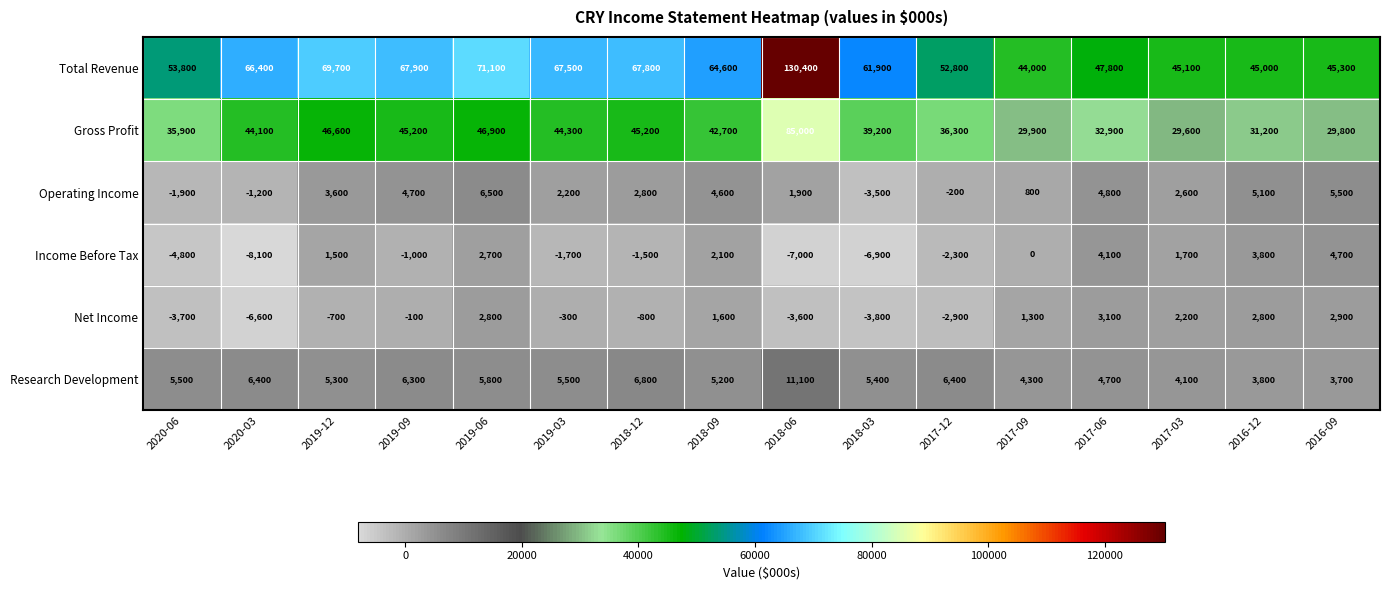

Which series has the largest range (max minus min)?

Total Revenue